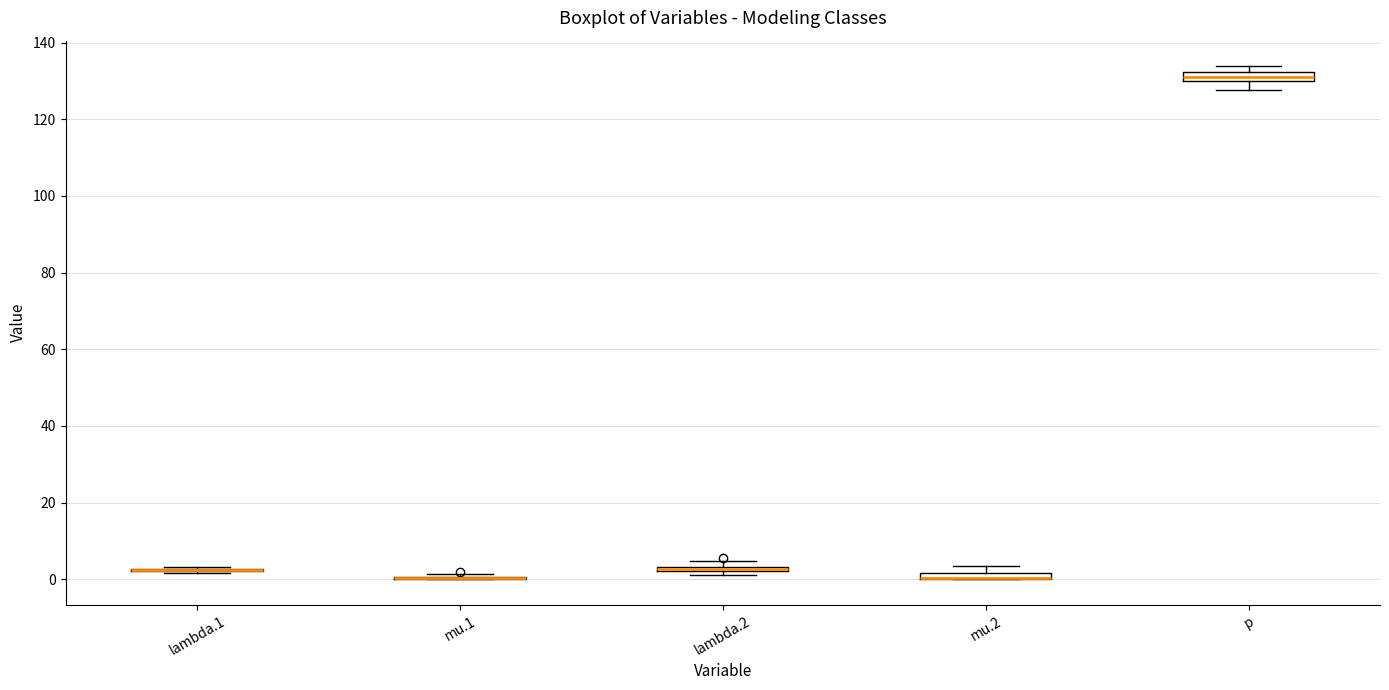

Where is the upper edge of the box for mu.2 on the y-axis? The values are not printed on the chart, so give them approximately, as read against the axis.

2